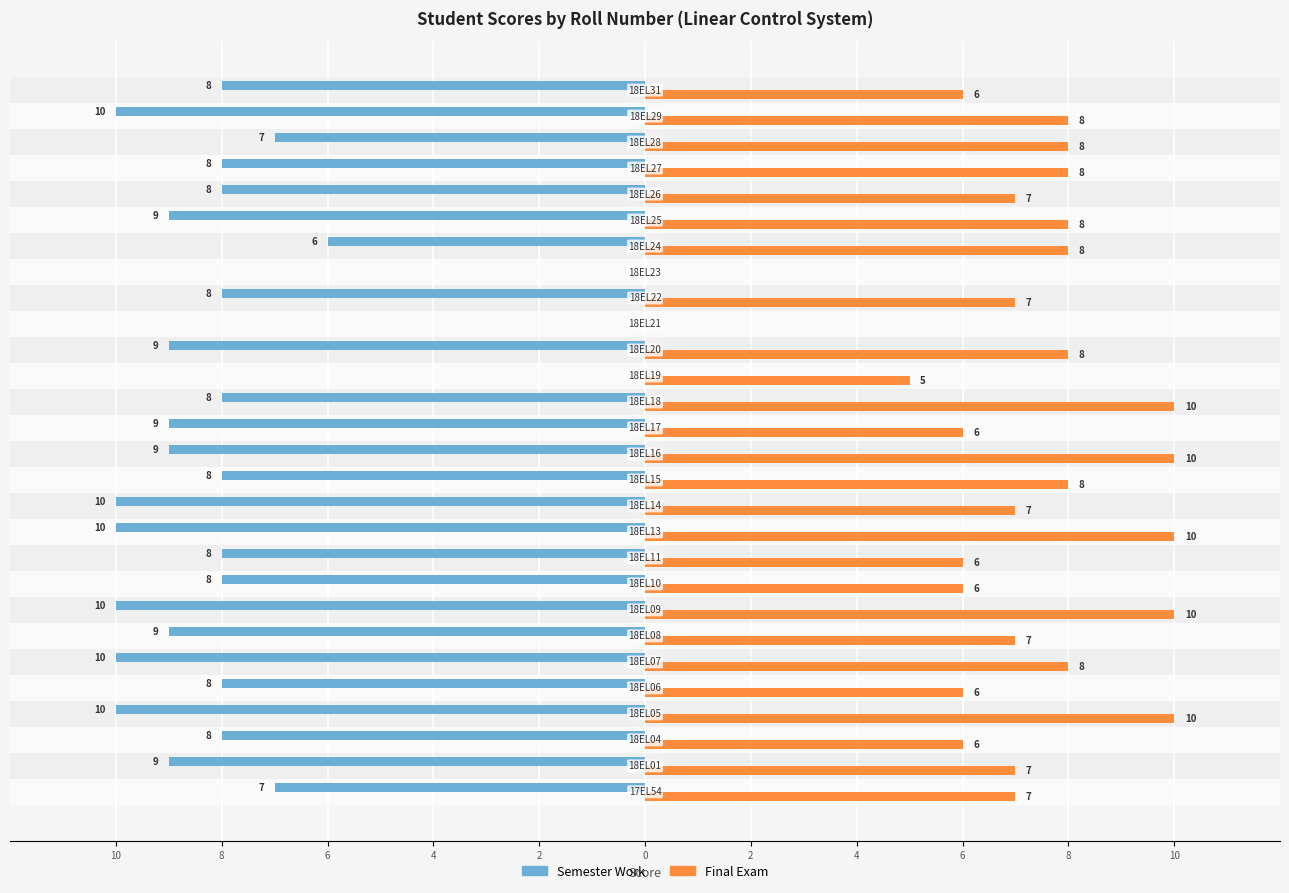

What are all the series names shown in the legend?

Semester Work, Final Exam